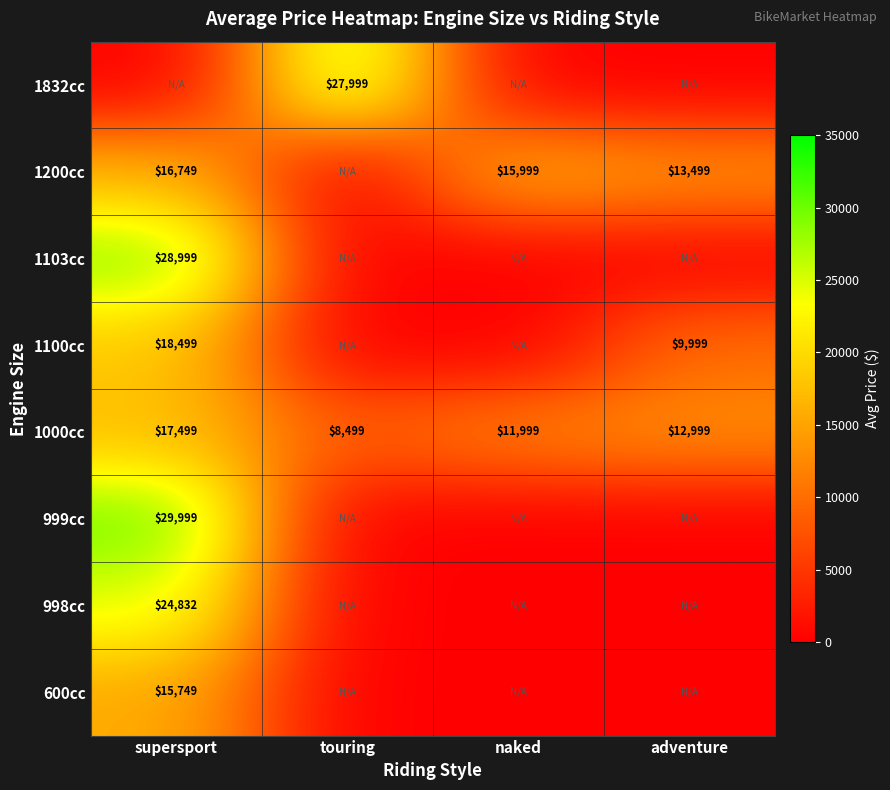

How many series are shown in this chart?

8